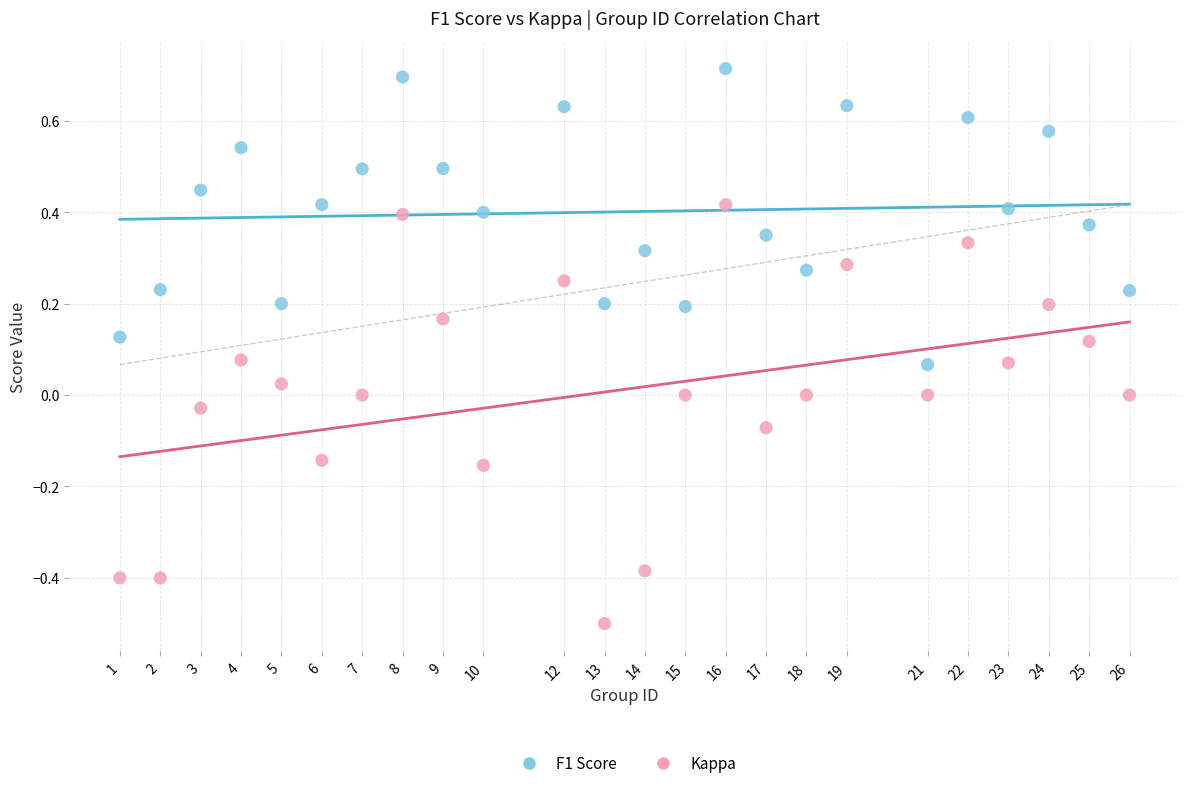

What are all the series names shown in the legend?

F1 Score, Kappa